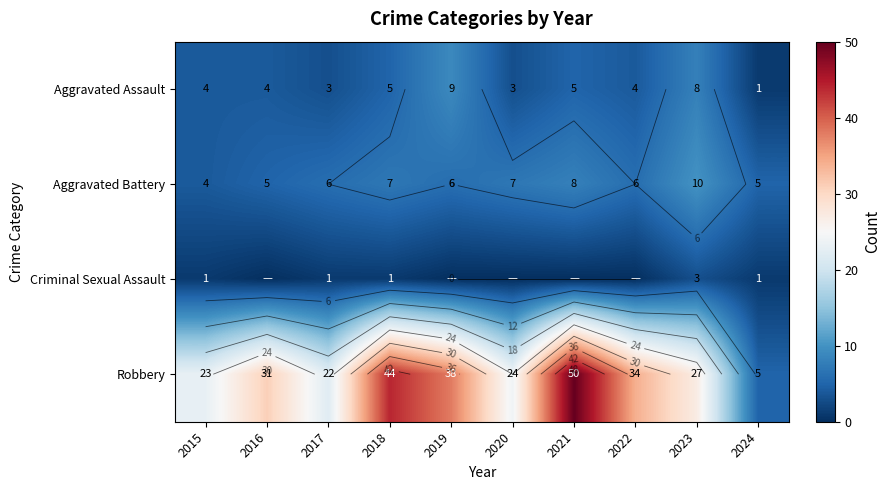

What is the maximum value shown in the chart?

50